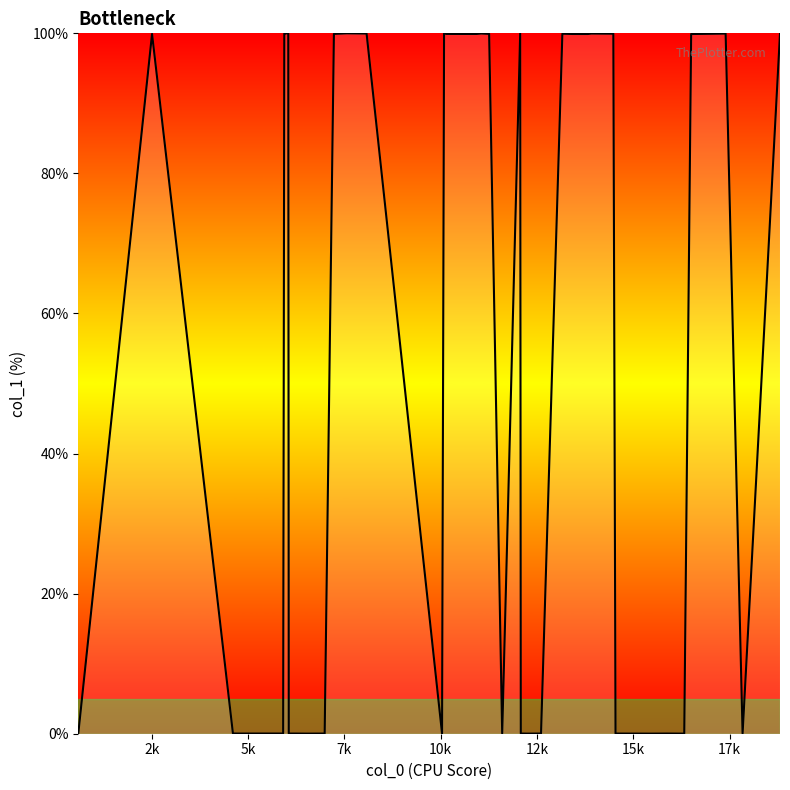

Does the chart have visible grid lines?

No